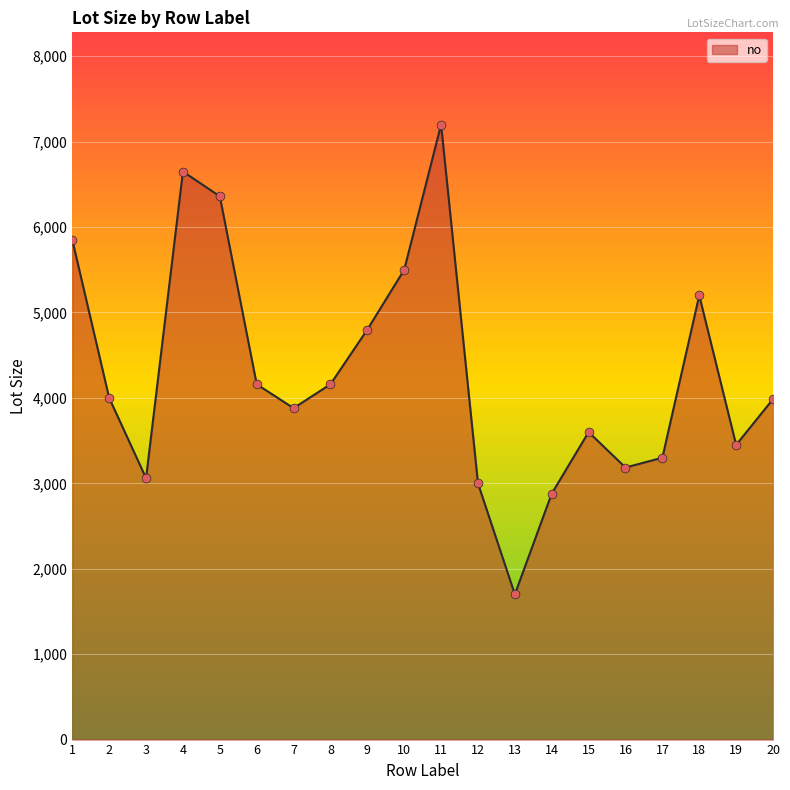

What is the change in value from 3 to 14?

-180